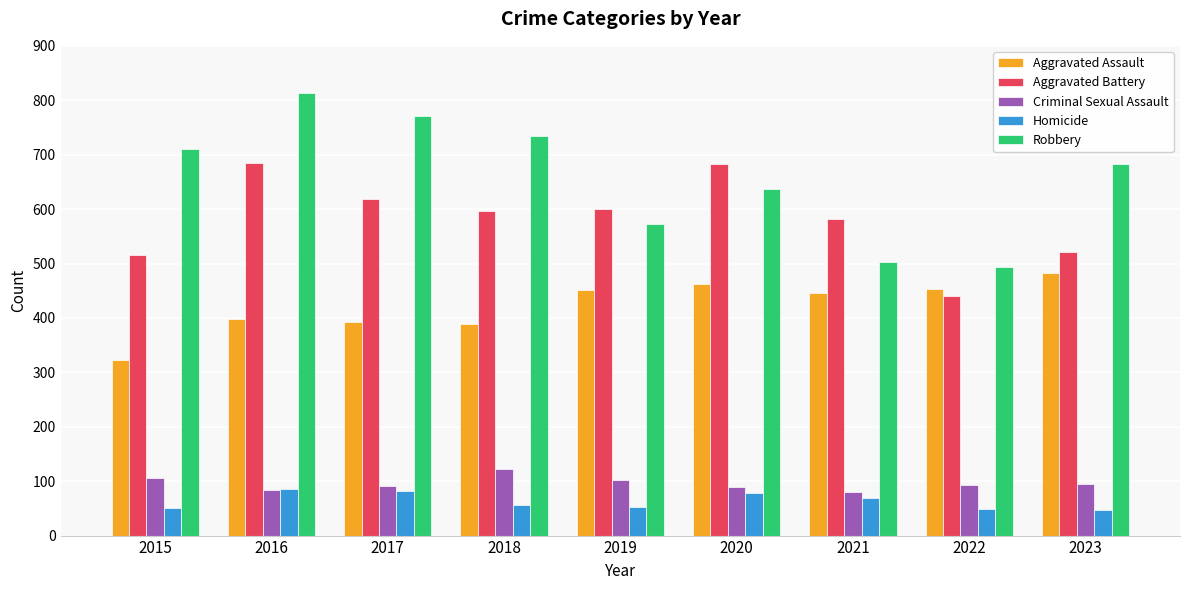

Rank the categories by Robbery value from highest to lowest.

2016, 2017, 2018, 2015, 2023, 2020, 2019, 2021, 2022